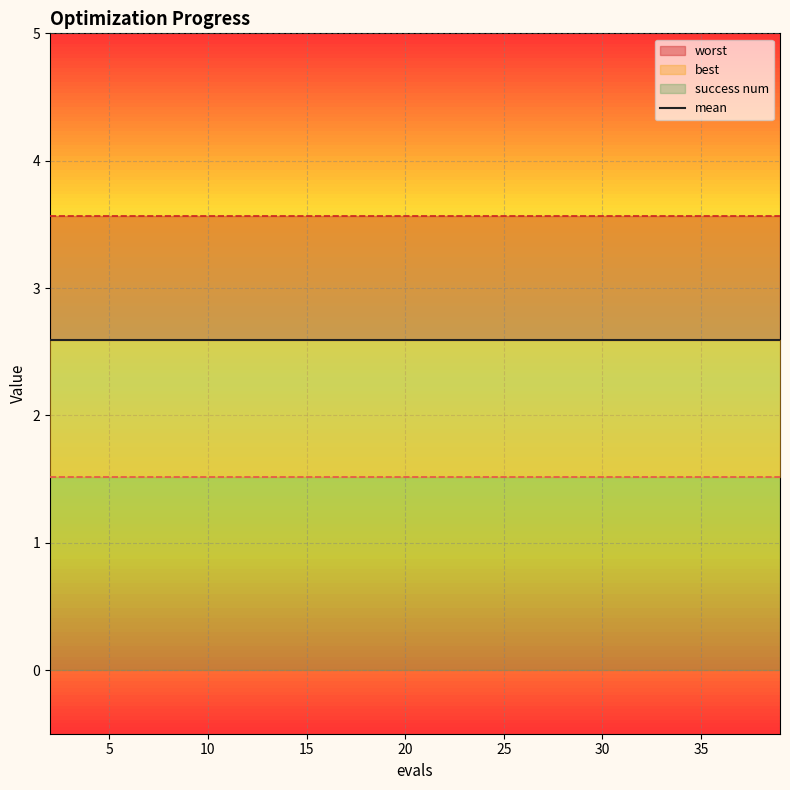

Reading left to right, transcribe all the data shown in this chart.

mean: 2=2.6	4=2.6	6=2.6	8=2.6	10=2.6	12=2.6	14=2.6	16=2.6	18=2.6	20=2.6	22=2.6	24=2.6	26=2.6	27=2.6	29=2.6	31=2.6	33=2.6	35=2.6	37=2.6	39=2.6
best: 2=1.5	4=1.5	6=1.5	8=1.5	10=1.5	12=1.5	14=1.5	16=1.5	18=1.5	20=1.5	22=1.5	24=1.5	26=1.5	27=1.5	29=1.5	31=1.5	33=1.5	35=1.5	37=1.5	39=1.5
worst: 2=3.6	4=3.6	6=3.6	8=3.6	10=3.6	12=3.6	14=3.6	16=3.6	18=3.6	20=3.6	22=3.6	24=3.6	26=3.6	27=3.6	29=3.6	31=3.6	33=3.6	35=3.6	37=3.6	39=3.6
success num: 2=0.0	4=0.0	6=0.0	8=0.0	10=0.0	12=0.0	14=0.0	16=0.0	18=0.0	20=0.0	22=0.0	24=0.0	26=0.0	27=0.0	29=0.0	31=0.0	33=0.0	35=0.0	37=0.0	39=0.0